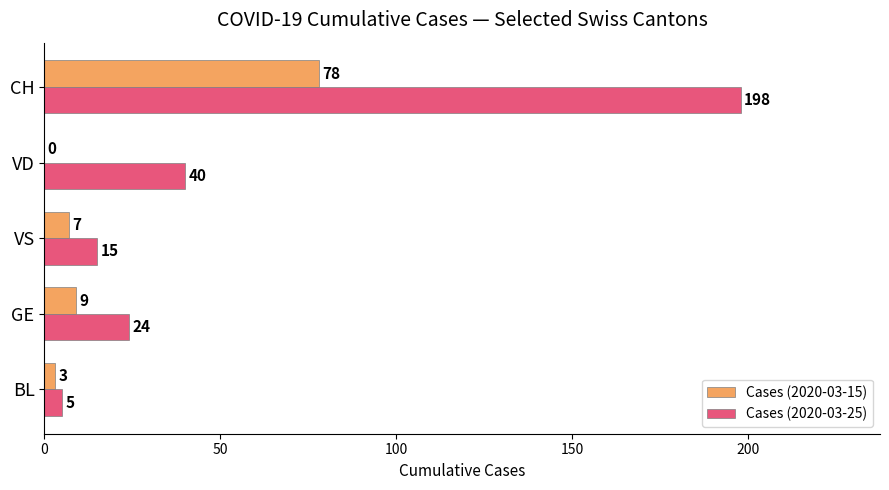

What is the maximum value shown in the chart?

198